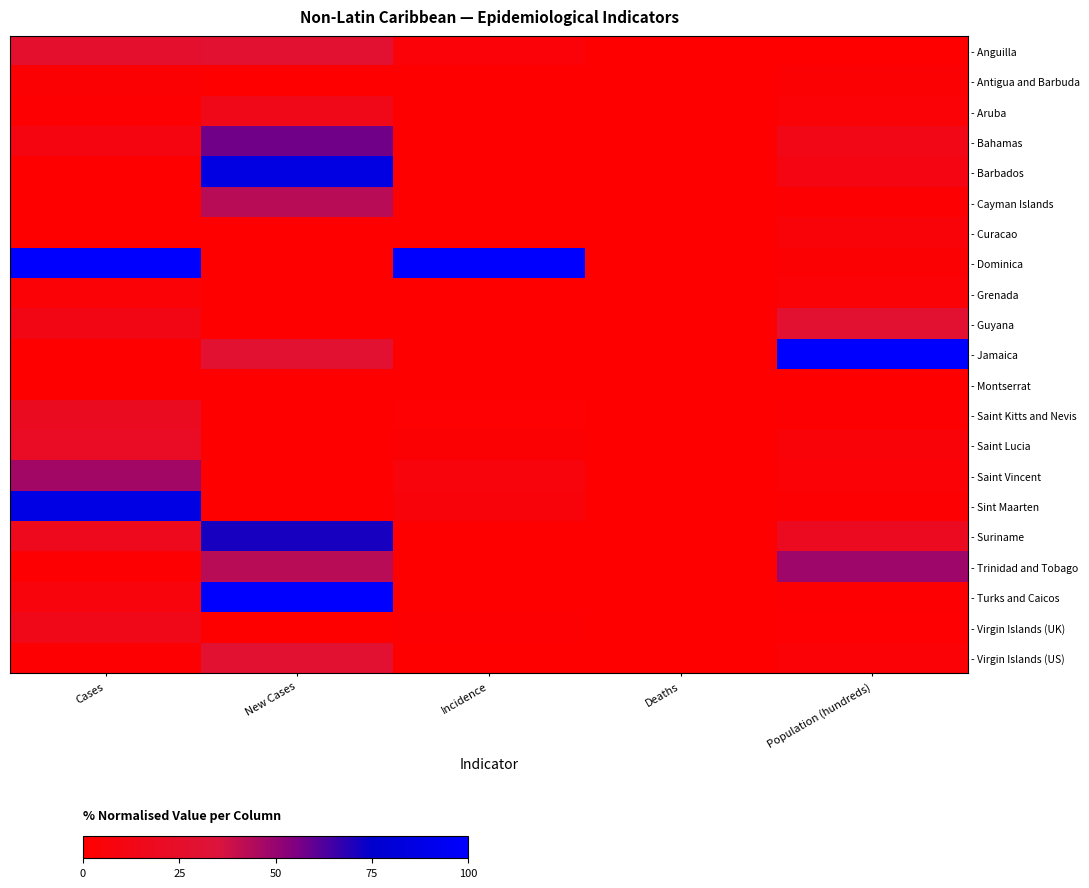

At Population (hundreds), list the series in order from largest to smallest.

- Jamaica, - Trinidad and Tobago, - Guyana, - Suriname, - Bahamas, - Barbados, - Saint Lucia, - Curacao, - Grenada, - Aruba, - Virgin Islands (US), - Saint Vincent, - Antigua and Barbuda, - Dominica, - Cayman Islands, - Saint Kitts and Nevis, - Turks and Caicos, - Sint Maarten, - Virgin Islands (UK), - Anguilla, - Montserrat